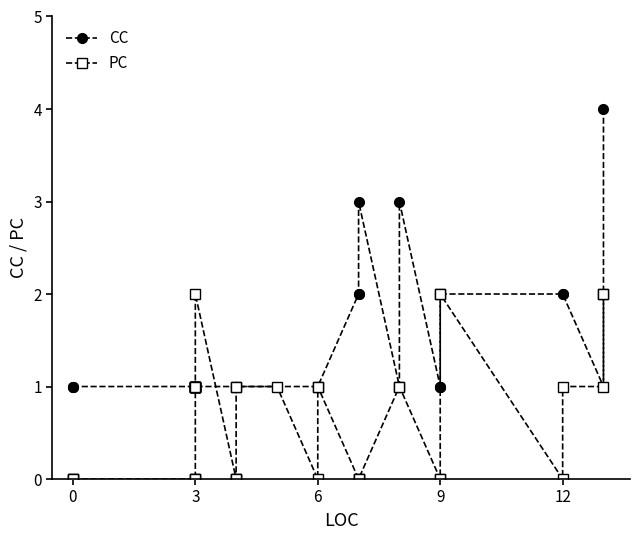

What is the average value of the PC series?

1